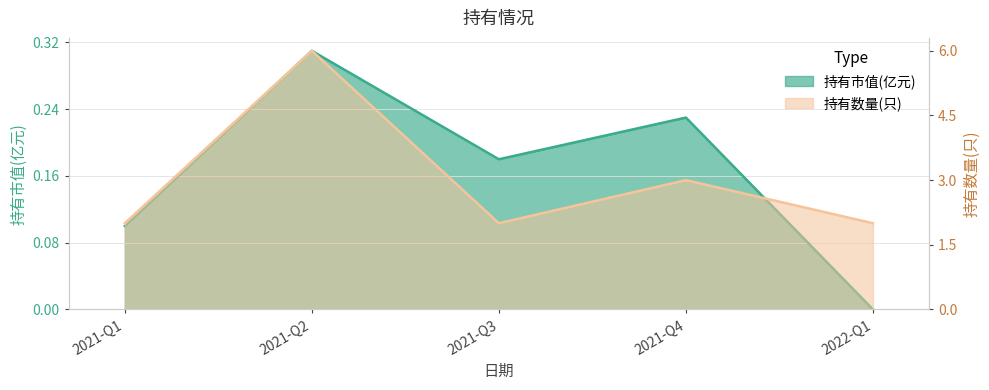

Count the 持有数量(只) values in the range 2 to 3.

4